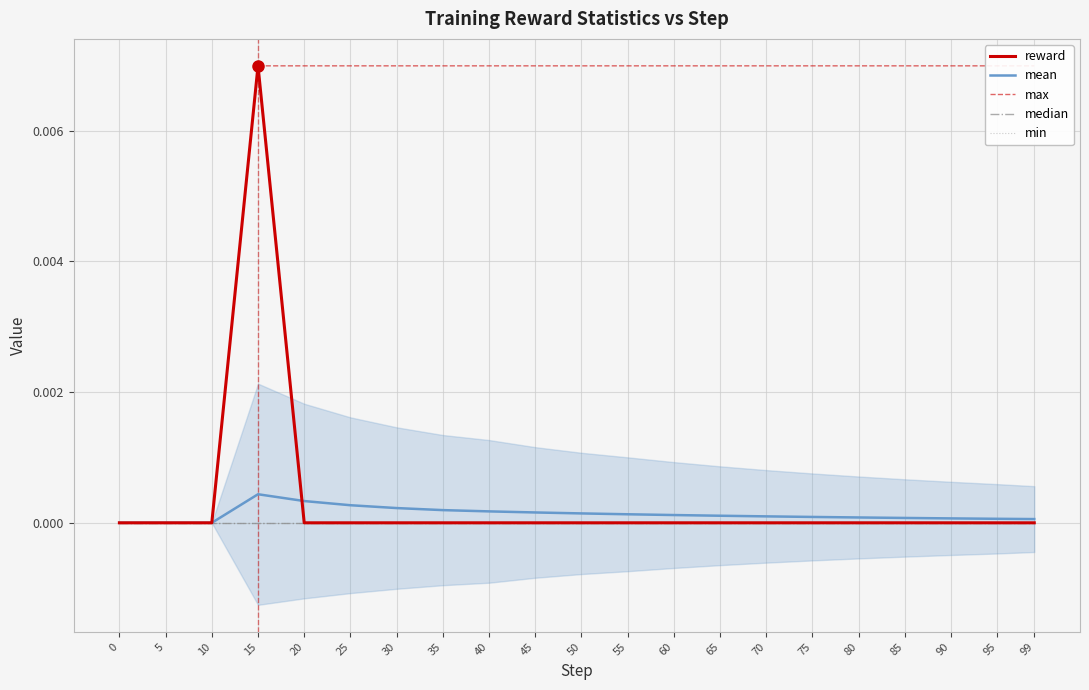

Which series has the largest total across all categories?

max